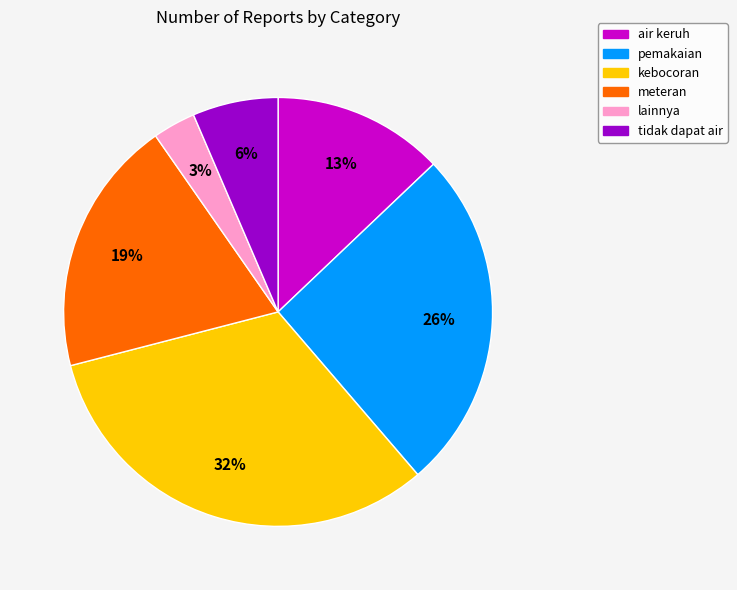

To the nearest percent, what is the average slice percentage?

17%